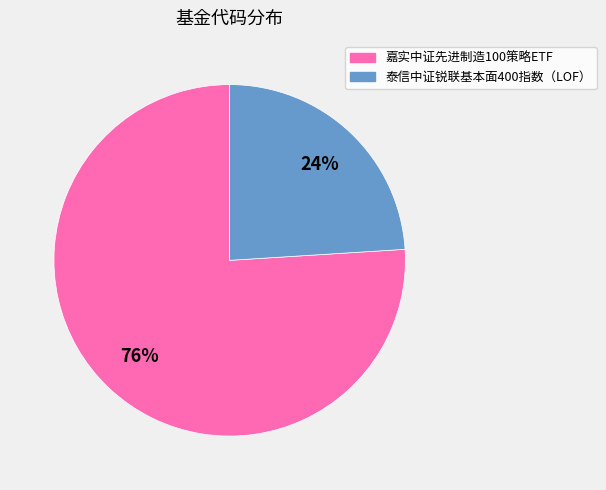

To the nearest percent, what percentage of the pie is 嘉实中证先进制造100策略ETF?

76%